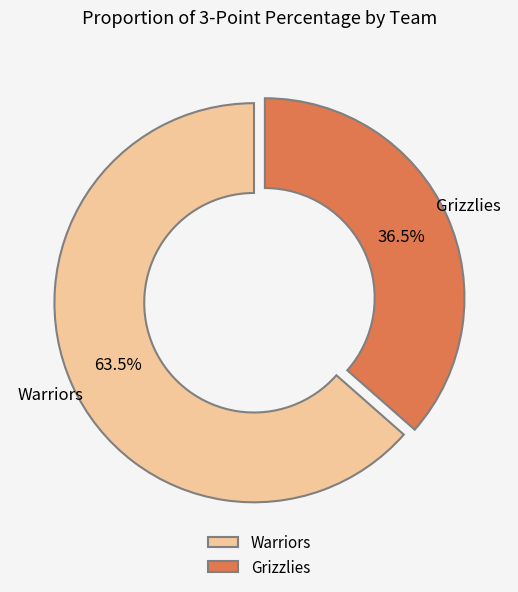

What is the largest slice in the pie chart?

Warriors